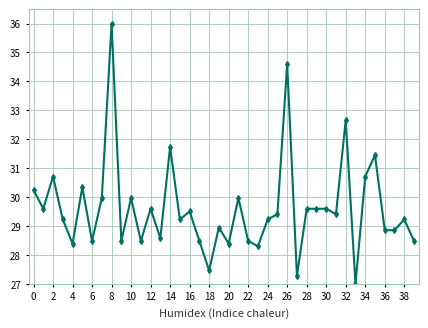

True or false: there are more than 1 points higher than both neighbors.

True